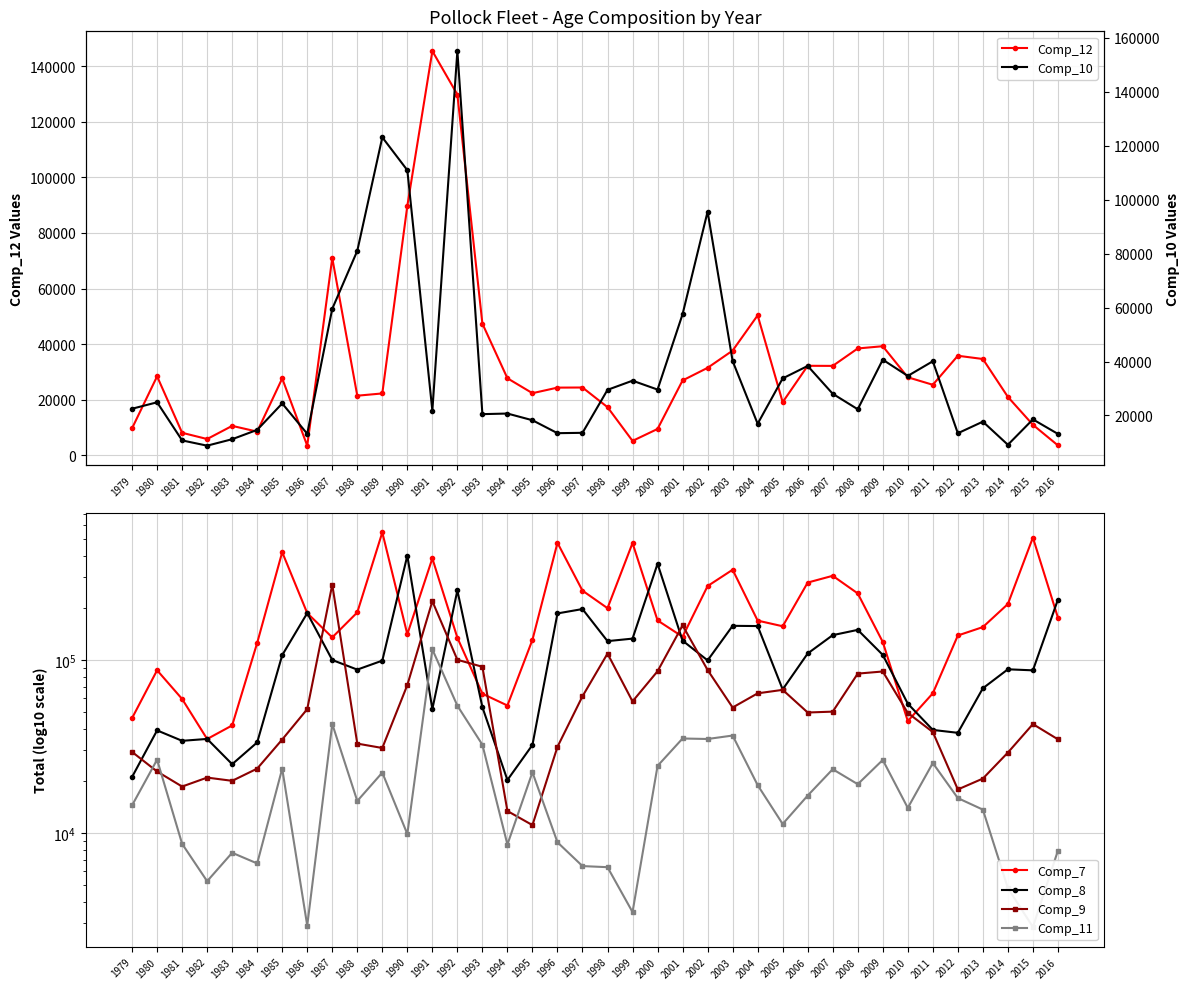

True or false: Comp_10 has a value of 18227.2 at 1995.

True